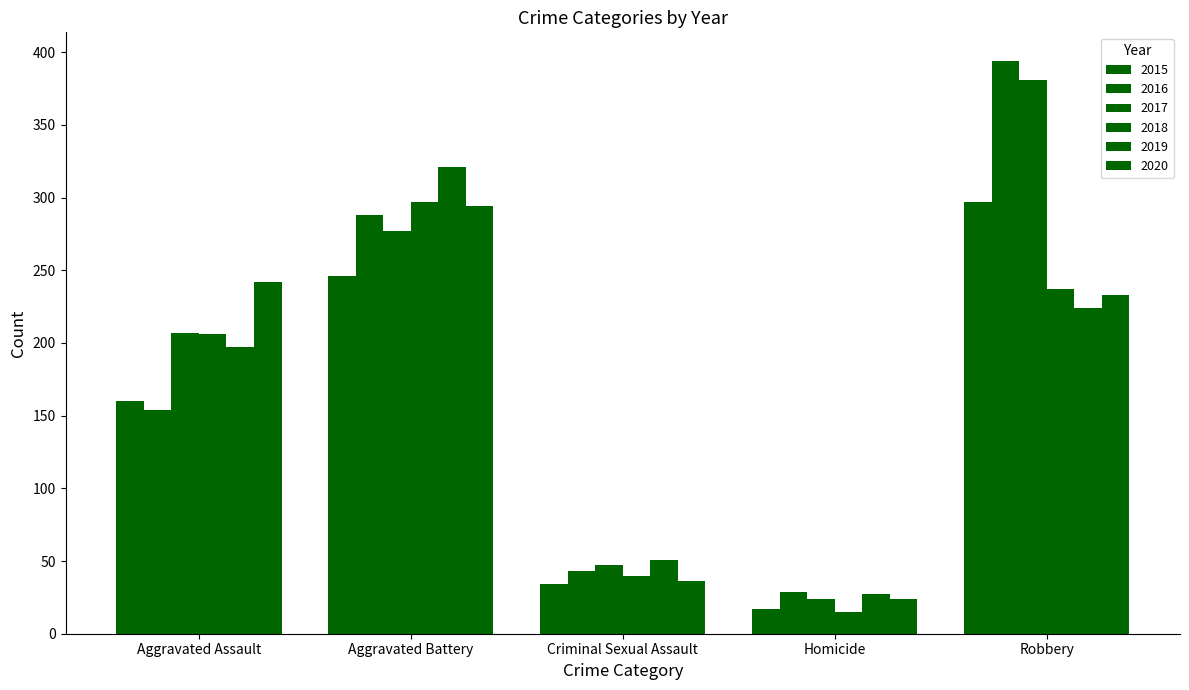

Count the number of data series in this chart.

6